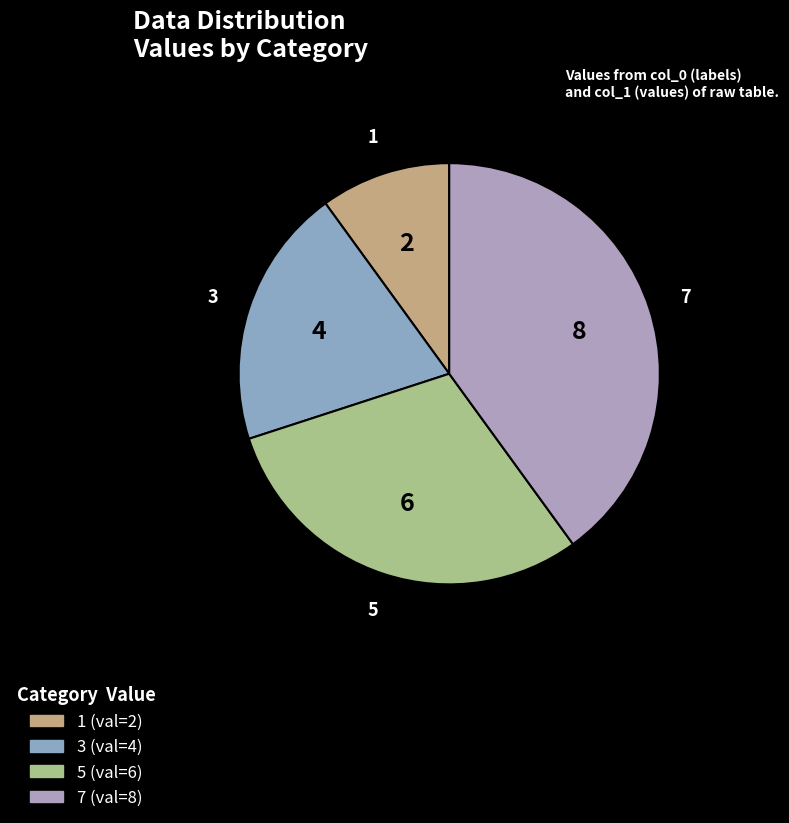

Is it true that 3 is 7% of the pie?

False